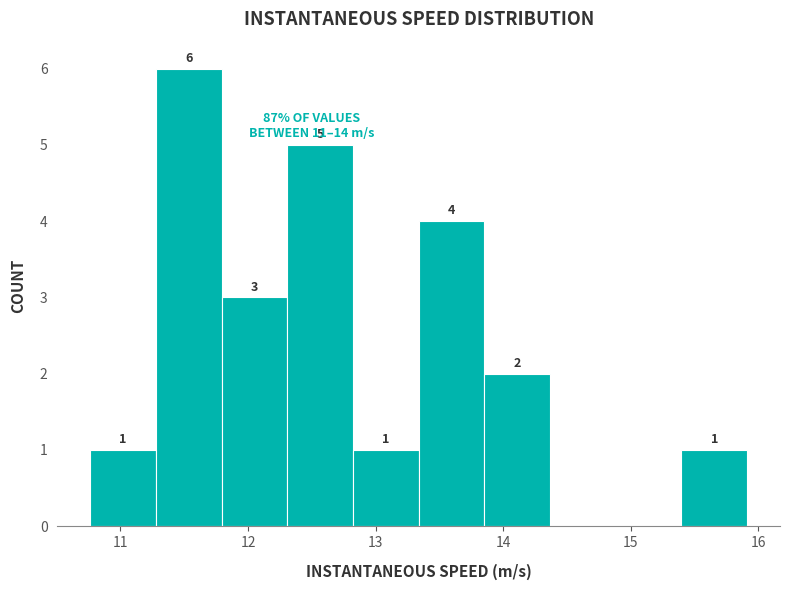

Which range on the x-axis has the tallest bar?

11.3 to 11.8